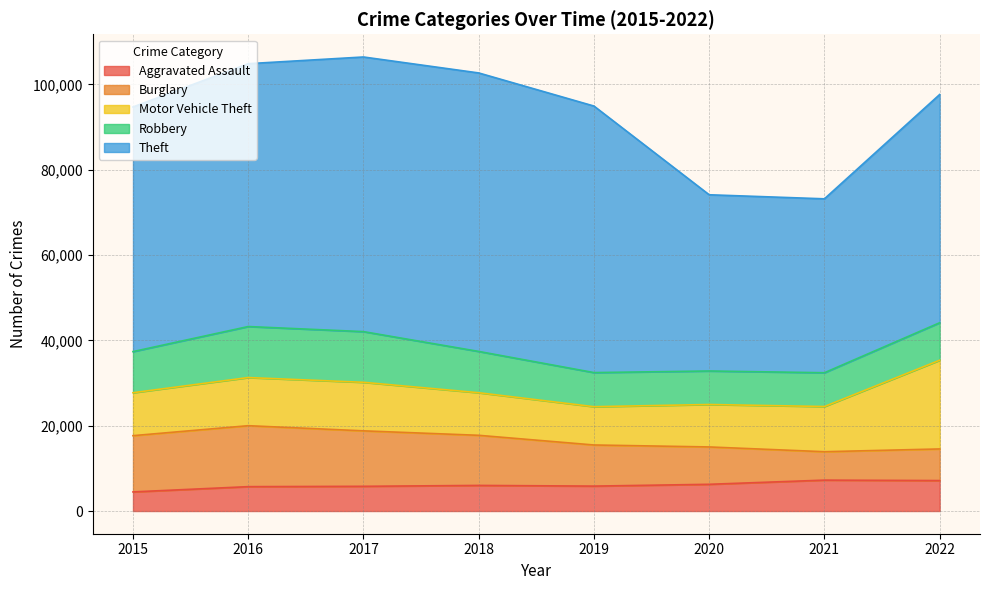

Reading right to left, transcribe all the data shown in this chart.

Aggravated Assault: 7139	7243	6263	5840	6001	5793	5712	4480
Burglary: 7411	6658	8756	9639	11746	13001	14289	13184
Motor Vehicle Theft: 20796	10595	9952	8977	9983	11380	11286	10068
Robbery: 8788	7920	7856	7994	9679	11880	11960	9638
Theft: 53505	40770	41308	62484	65284	64380	61618	57350